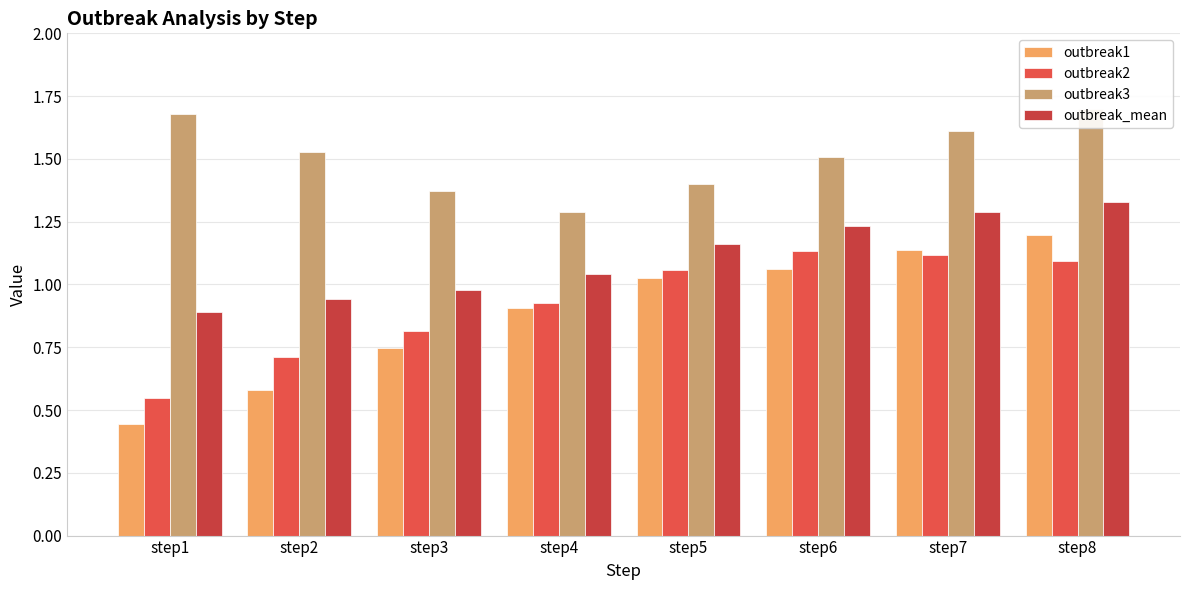

What is the average value of the outbreak_mean series?

1.1